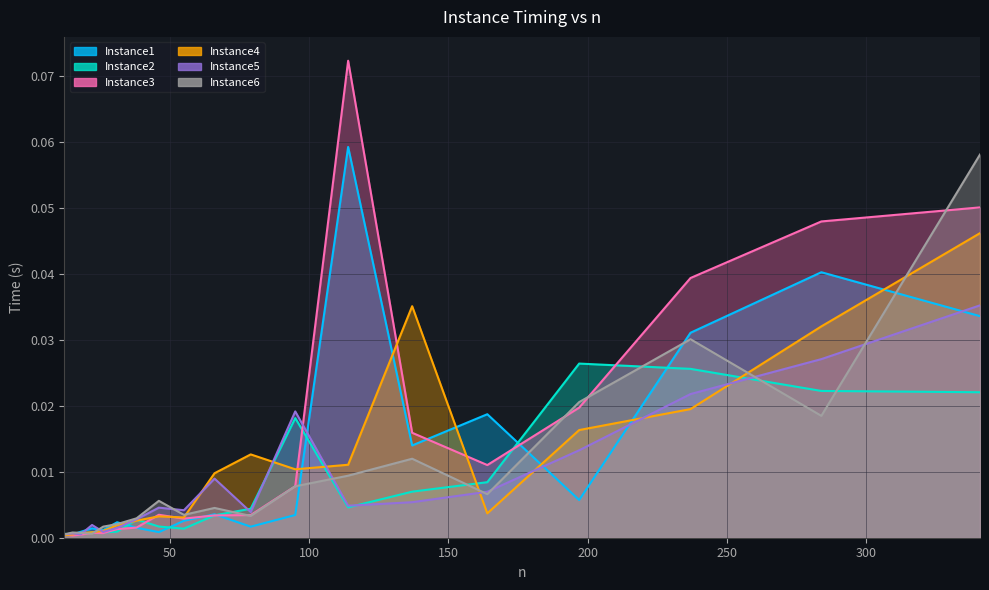

Where is the first local minimum for Instance4?

55